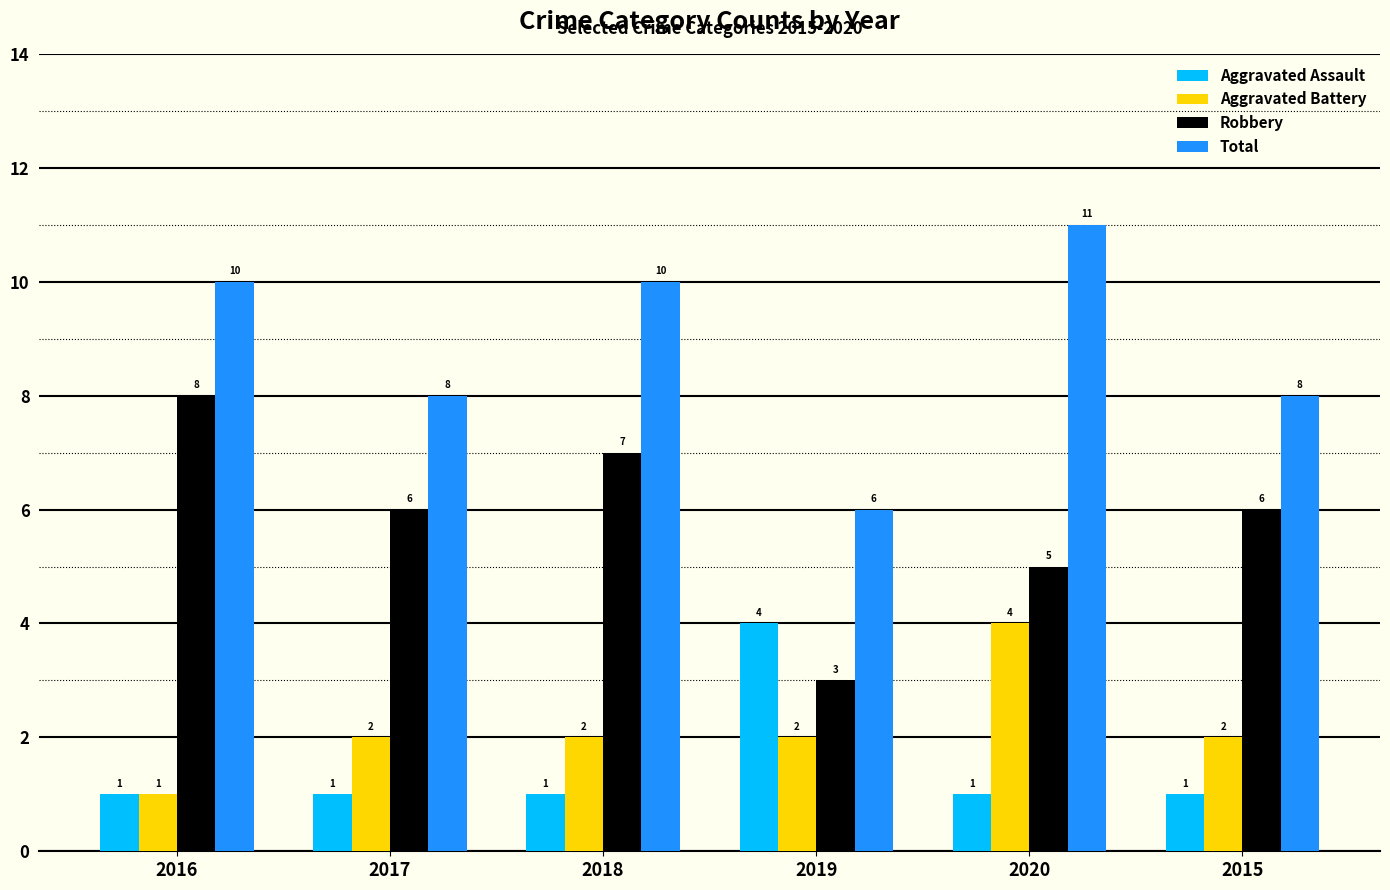

What is the label of the 6th bar from the left?

2015